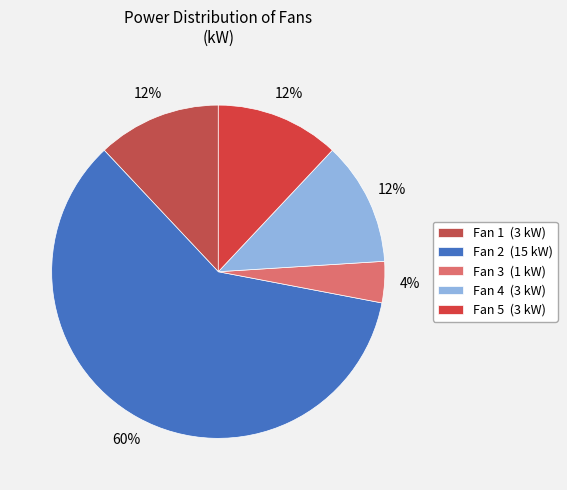

To the nearest percent, what percentage of the pie is Fan 4?

12%